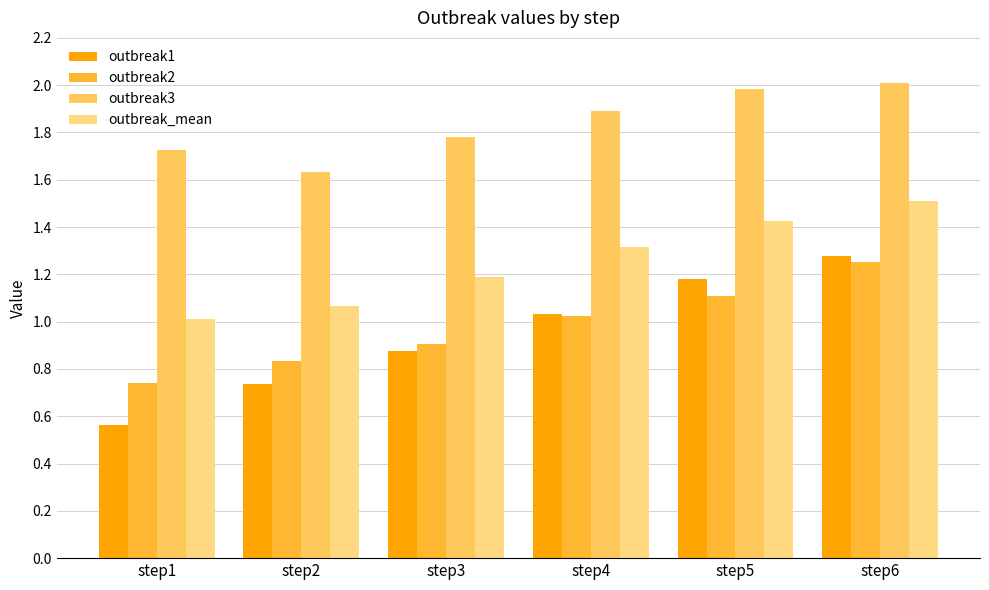

Which series has the largest range (max minus min)?

outbreak1